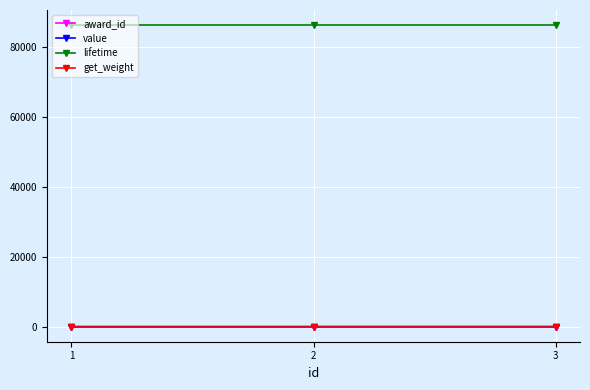

Does the chart display data point markers on the line(s)?

Yes